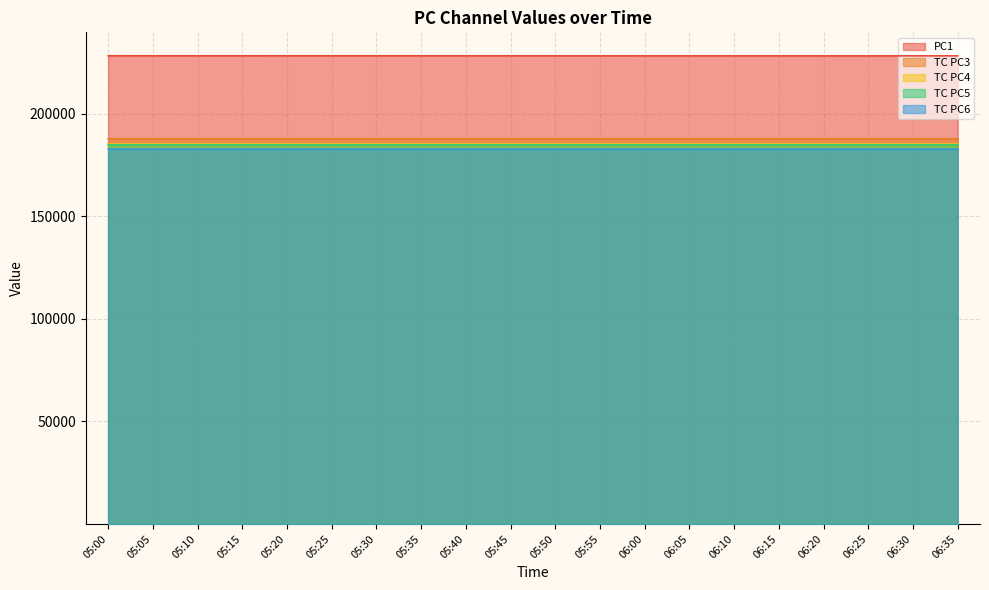

What is the sum of all TC PC6 values?

3653853.0